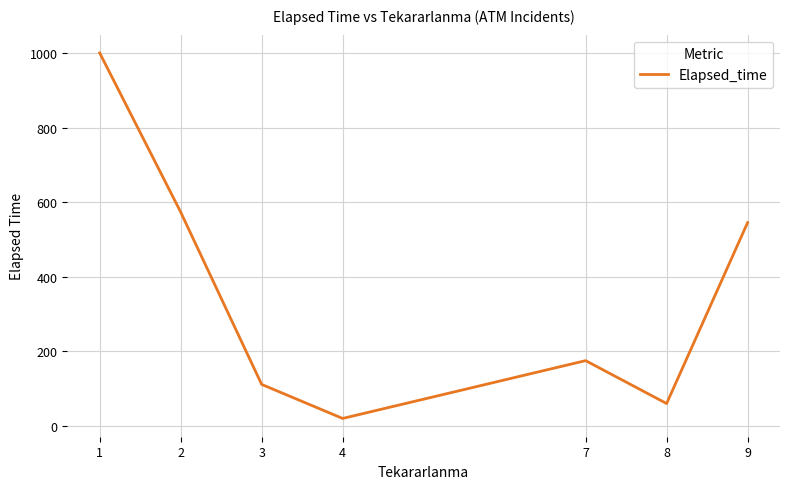

Rank the categories by value from lowest to highest.

4, 8, 3, 7, 9, 2, 1